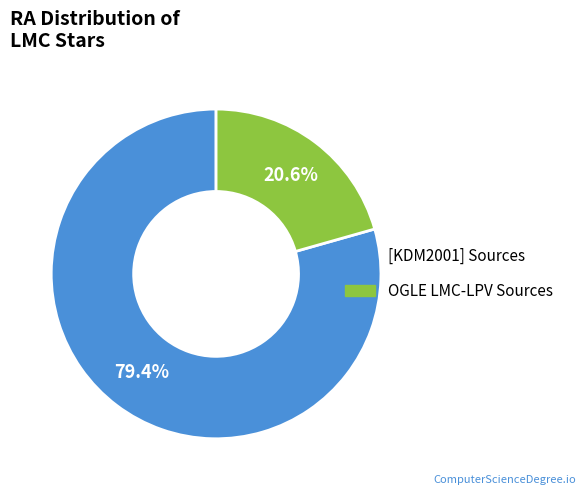

Between [KDM2001] Sources and OGLE LMC-LPV Sources, which is larger?

[KDM2001] Sources